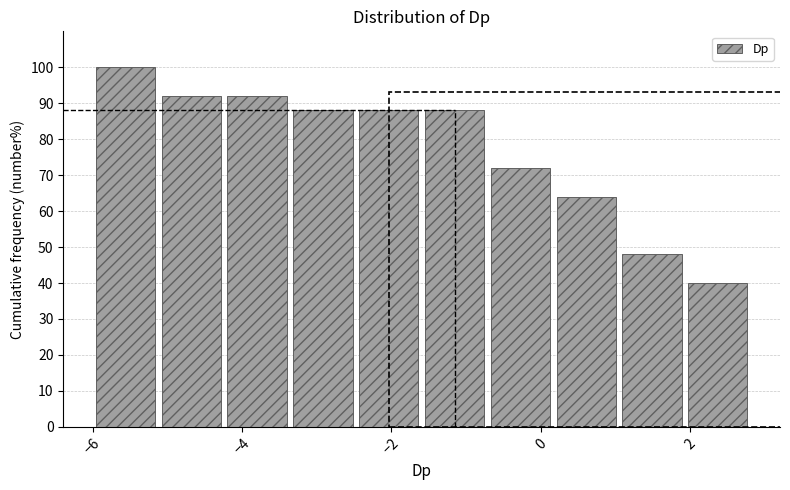

What is the height of the bar covering -3.4 to -2.4 on the x-axis? Neither the bar edges nor the heights are printed on the chart, so give them approximately, as read against the axes.

88